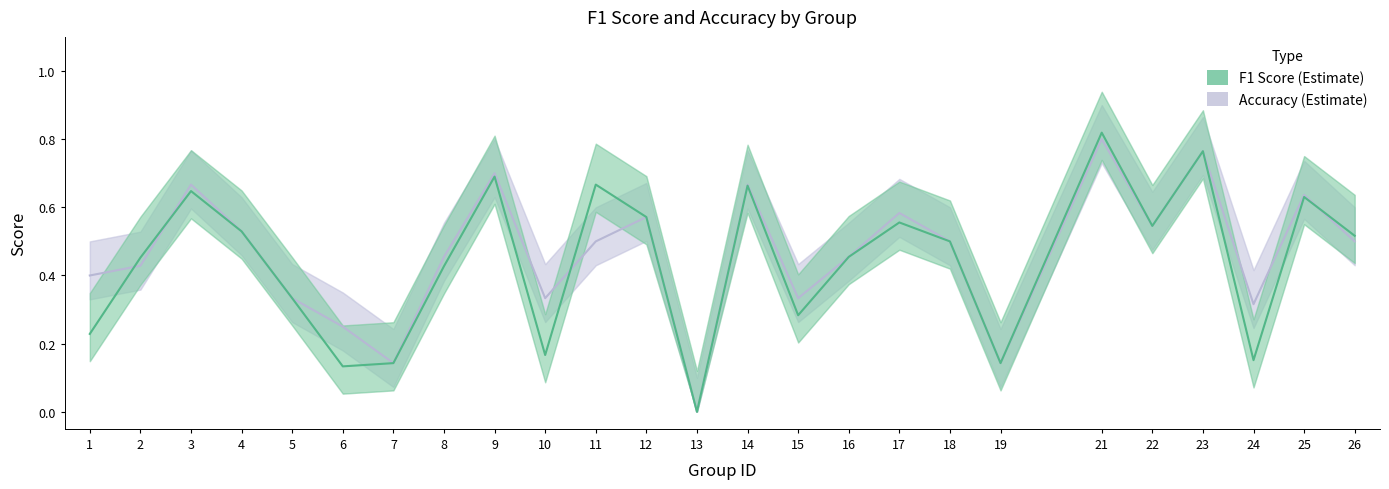

At how many categories does at least one series exceed 0?

24